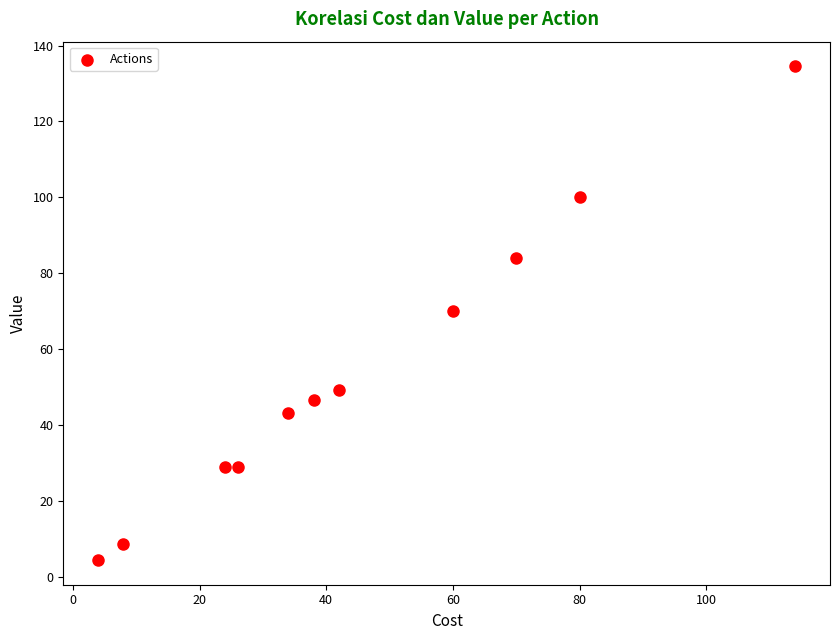

What is the average X value?

45.5